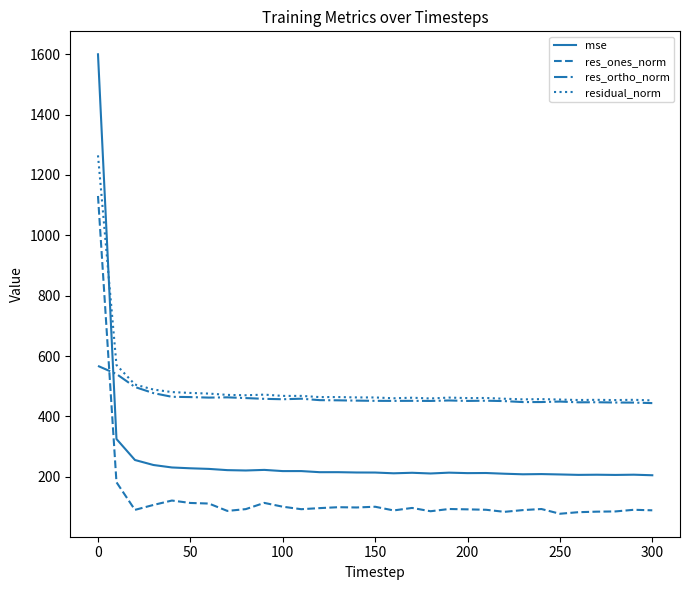

How many times do residual_norm and mse cross each other?

1